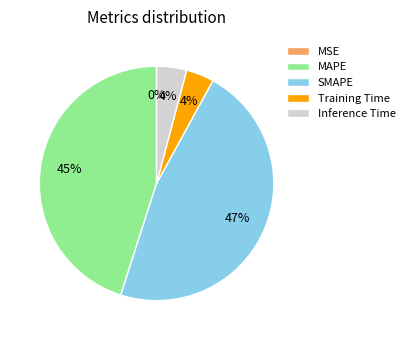

To the nearest percent, what is the difference between the largest and smallest slice percentages?

47%